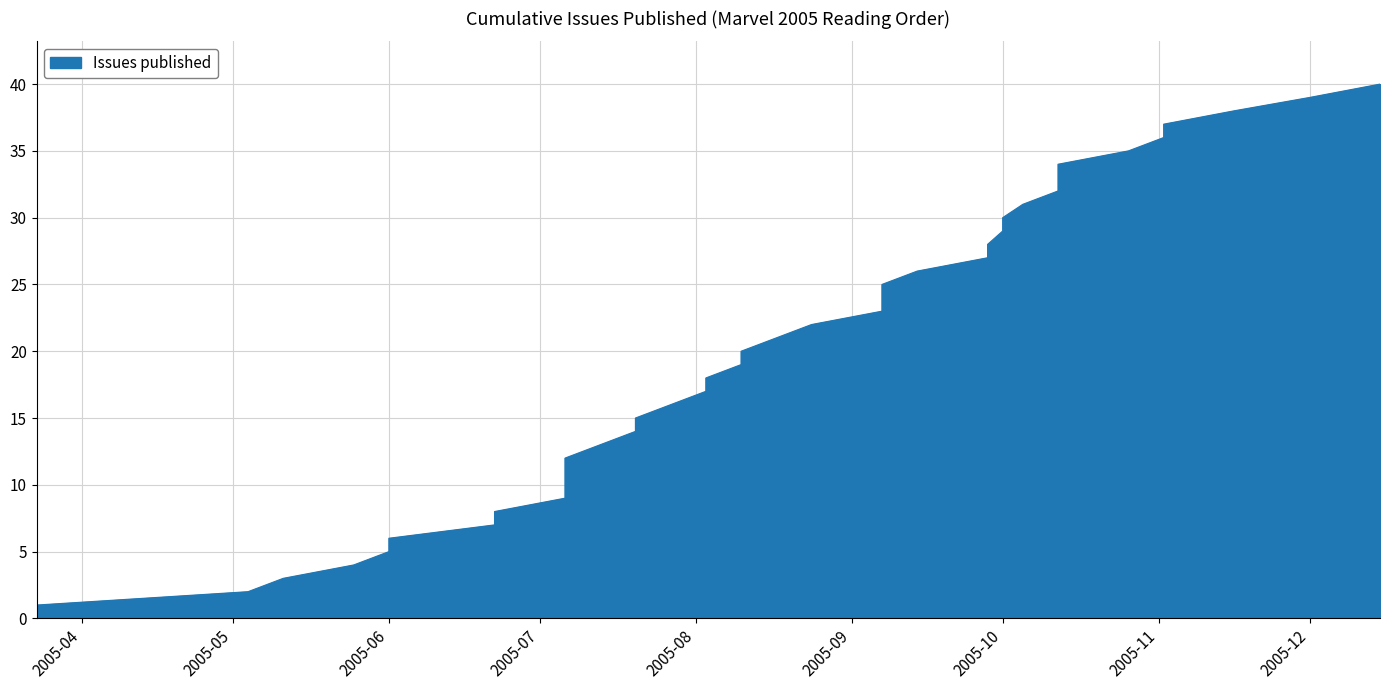

What value does the data have at 2005-04?

1